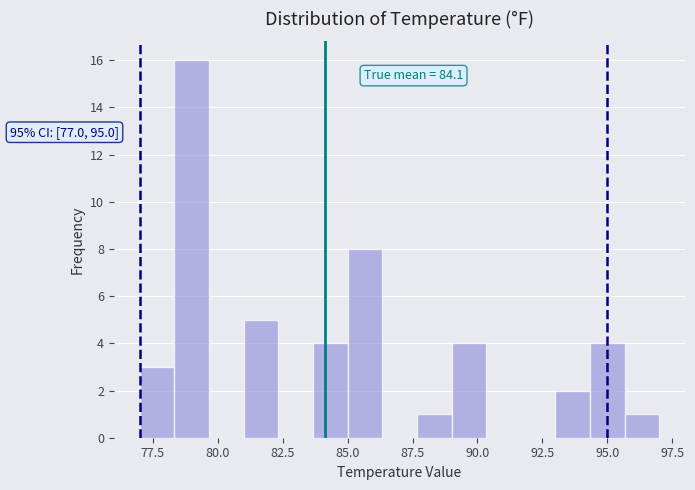

Read against the x-axis, roughly where is the centre of the tallest bar?

79.0